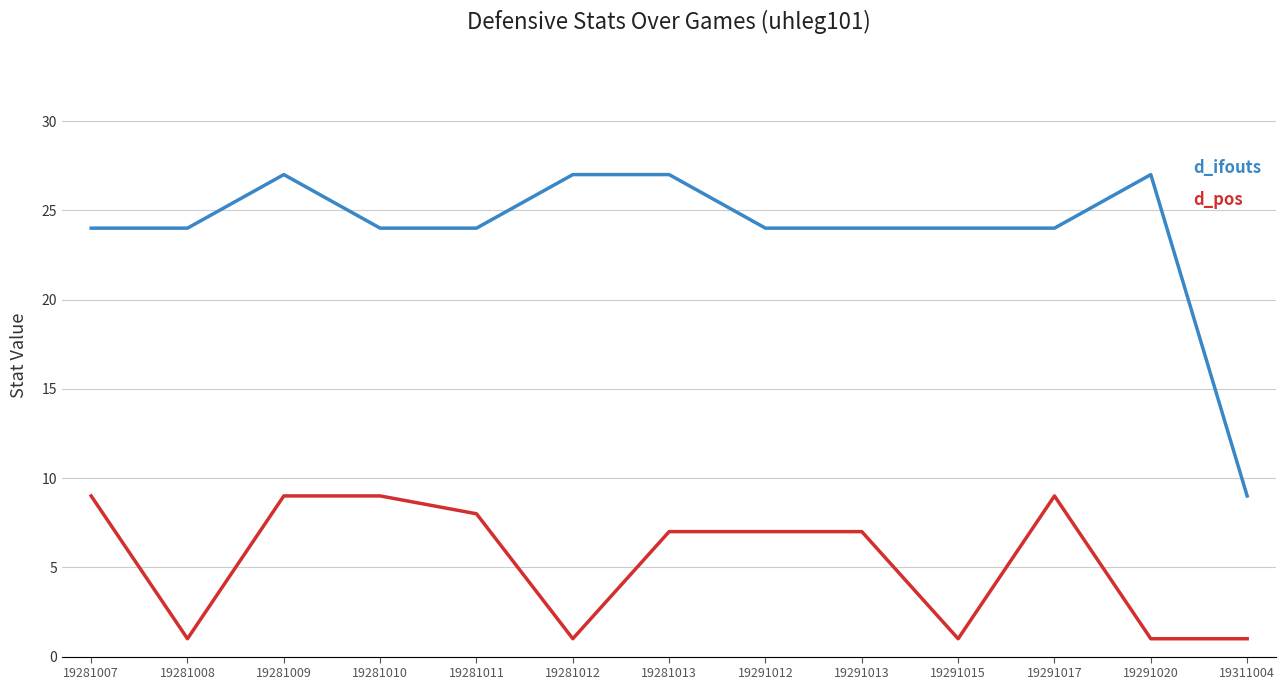

Reading left to right, transcribe all the data shown in this chart.

d_ifouts: 24	24	27	24	24	27	27	24	24	24	24	27	9
d_pos: 9	1	9	9	8	1	7	7	7	1	9	1	1